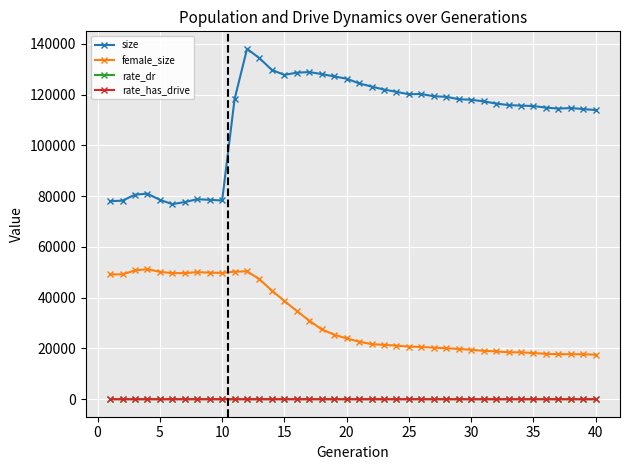

Which series has the largest total across all categories?

size